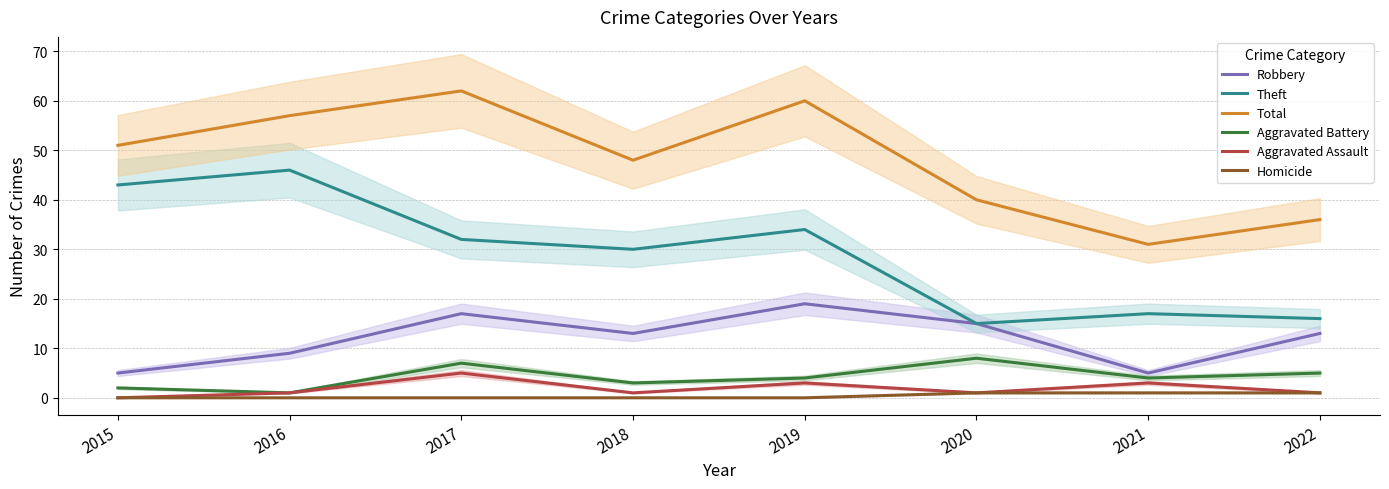

Does the chart have visible grid lines?

Yes